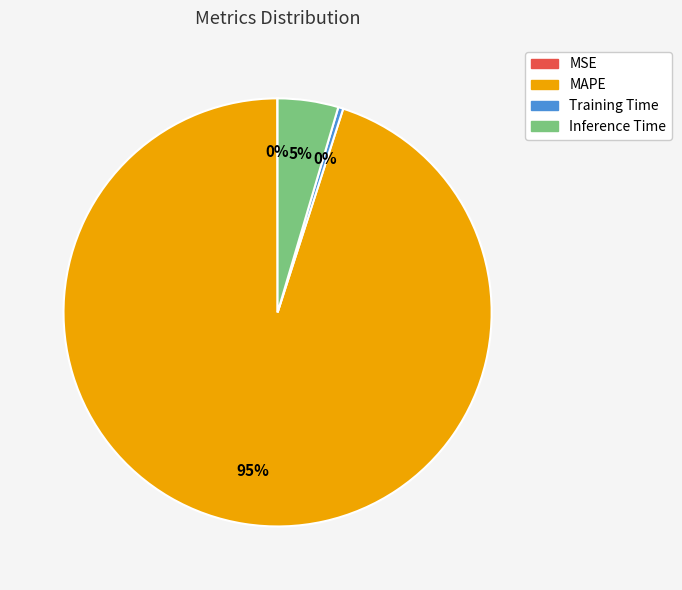

Do MAPE and Inference Time together represent more than half of the pie?

Yes